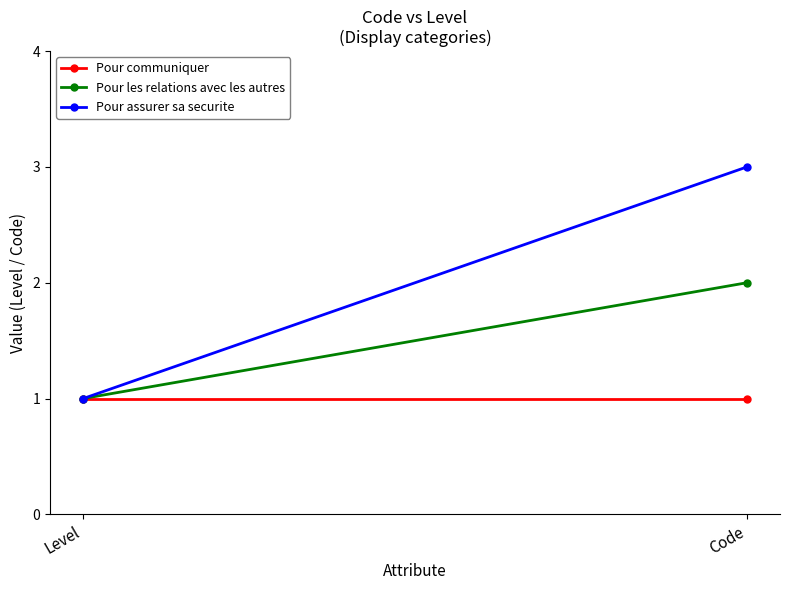

What is the sum of the Pour les relations avec les autres values at Code and Level?

3